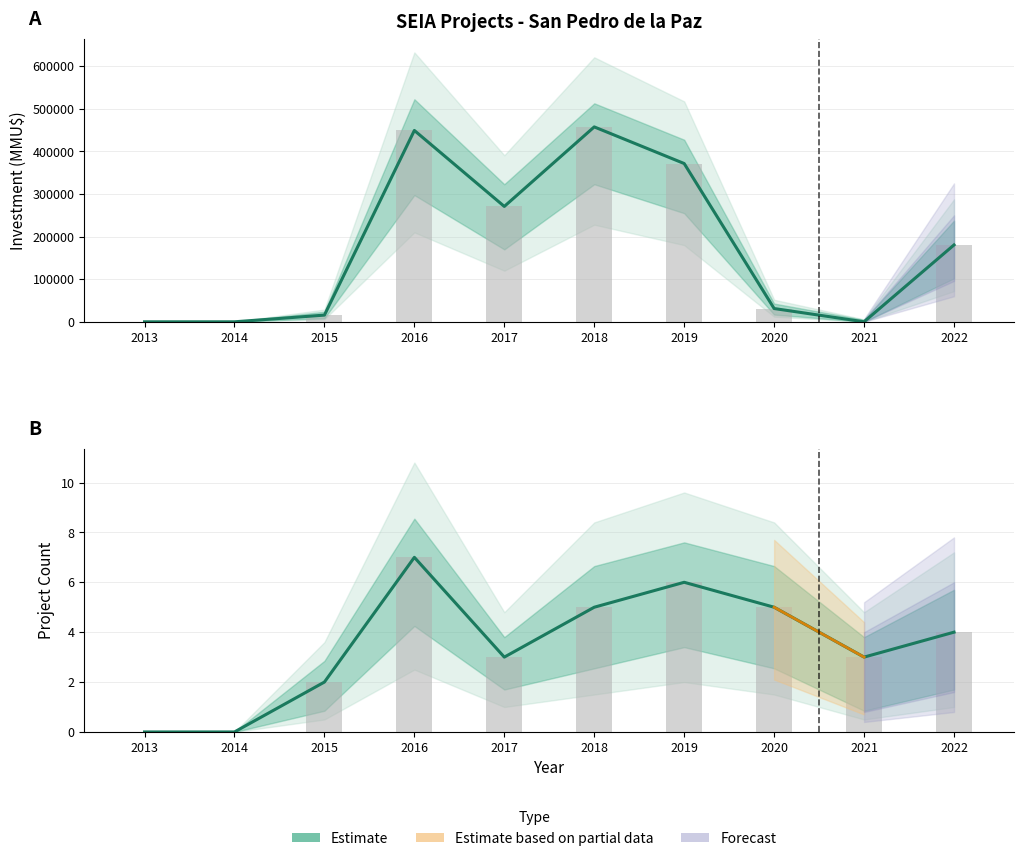

At how many categories does at least one series exceed 79388?

5